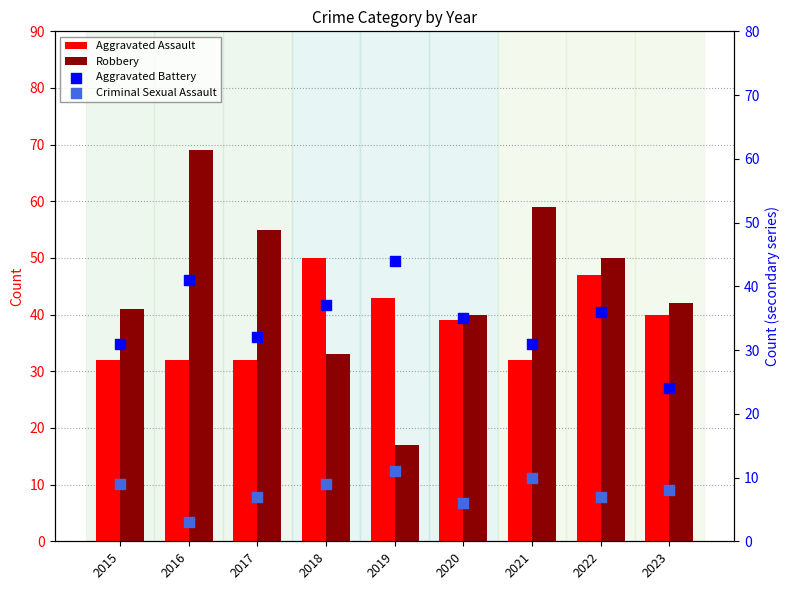

Which series has the largest Y range (max minus min)?

Robbery